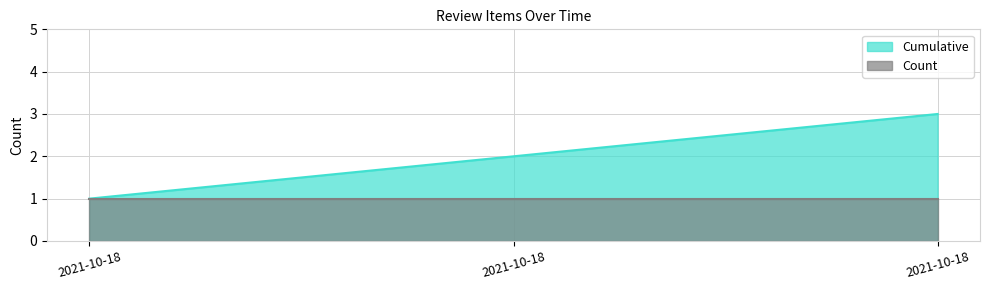

Rank the categories by value from highest to lowest.

2021-10-18, 2021-10-18, 2021-10-18